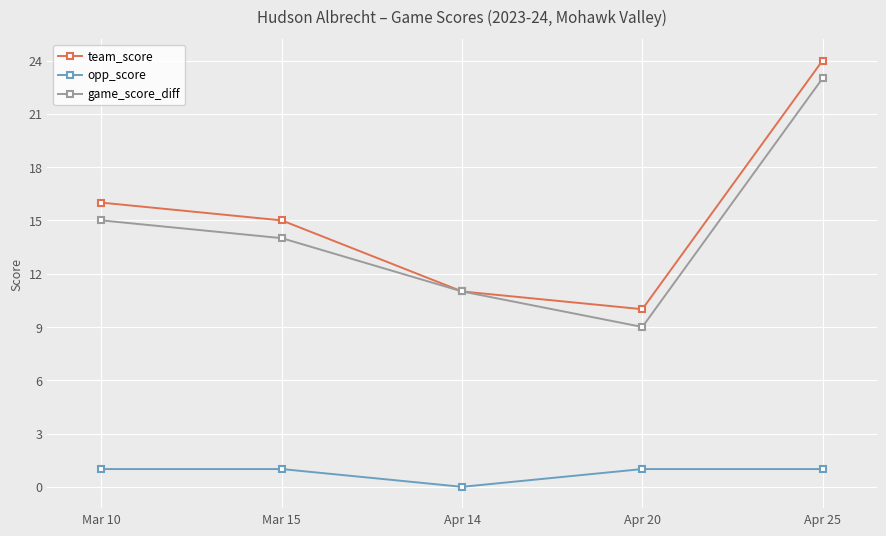

True or false: opp_score and game_score_diff cross at least once.

False